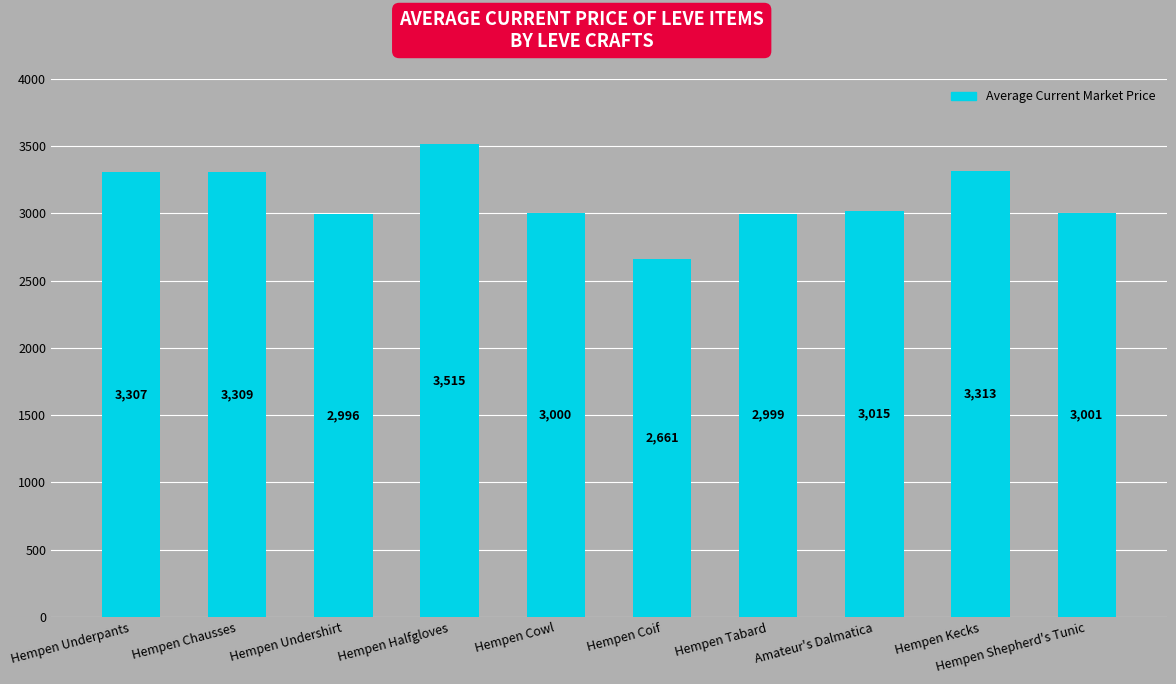

At which category does the chart reach its peak across all series?

Hempen Halfgloves